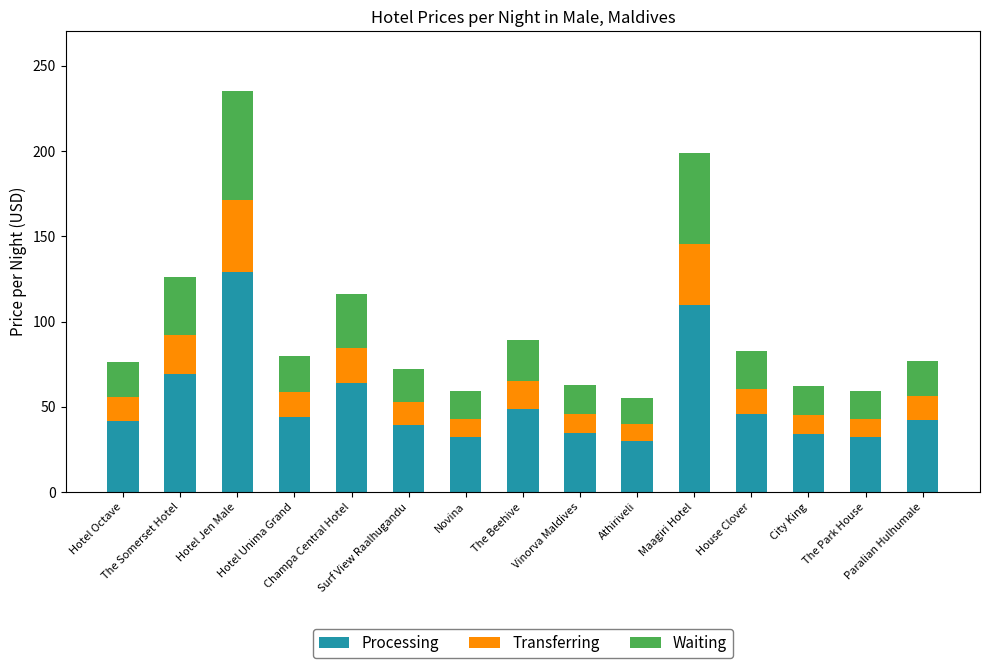

What is the value of the Processing bar at the 8th from the left?

49.0